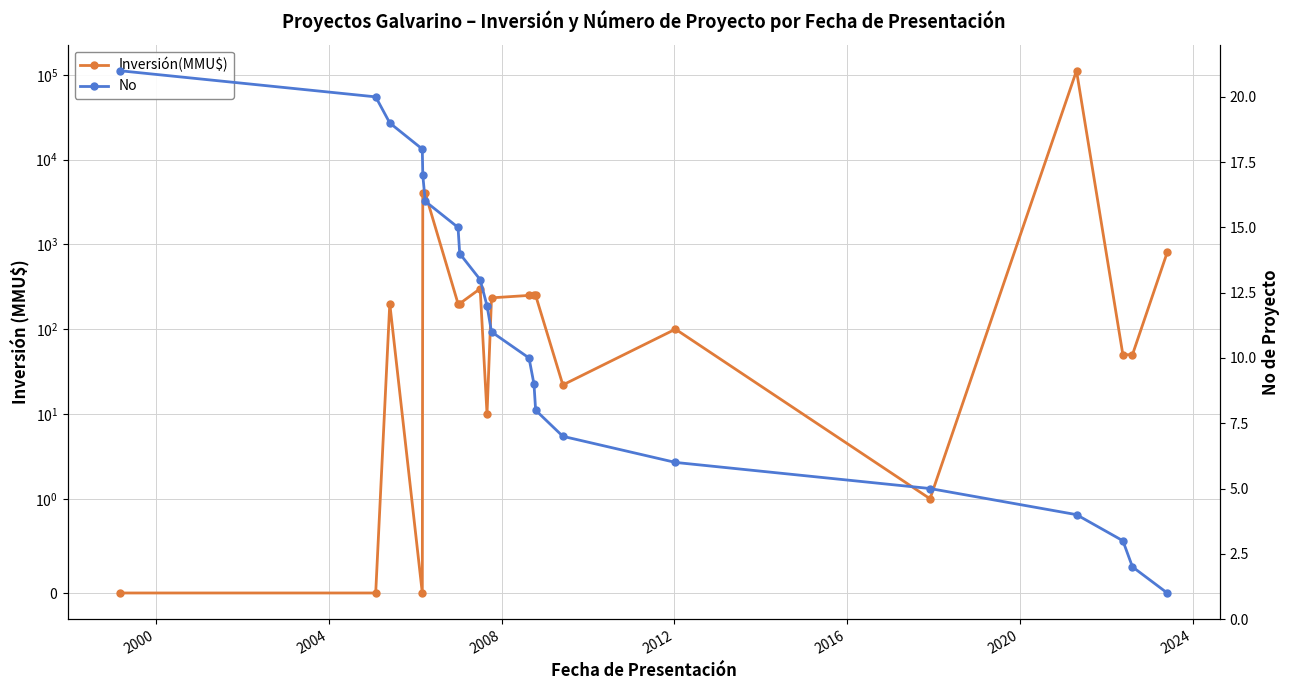

Does the chart have visible grid lines?

Yes